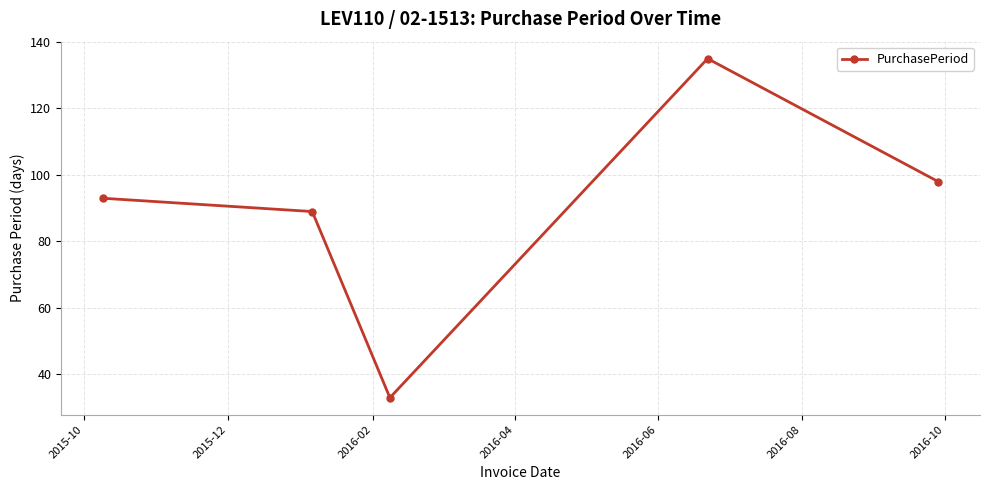

What is the value of the 5th point from the left?

98